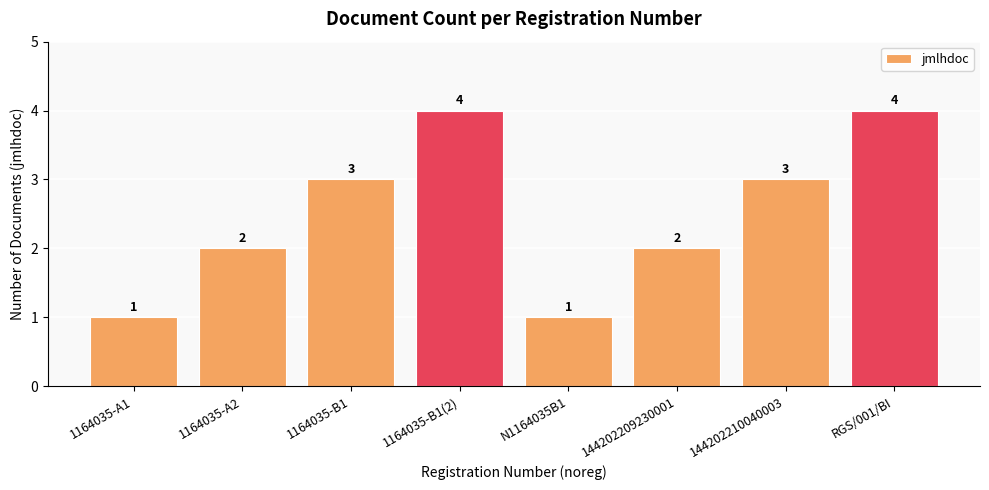

What is the value of the 4th bar from the left?

4